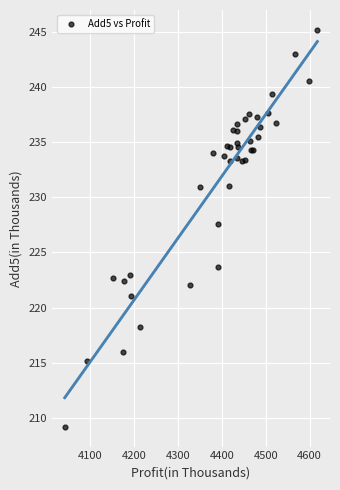

What Y value in the scatter plot is closest to 227?

227.6